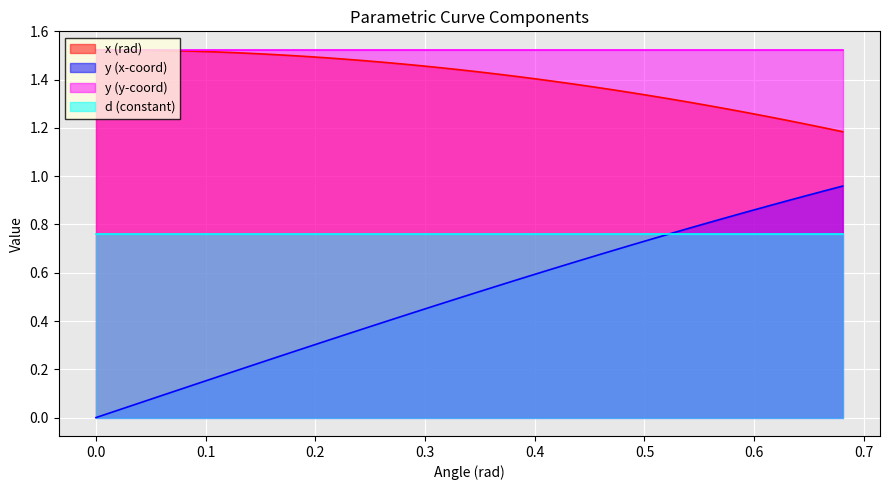

Which series has the widest spread of values?

y (x-coord)